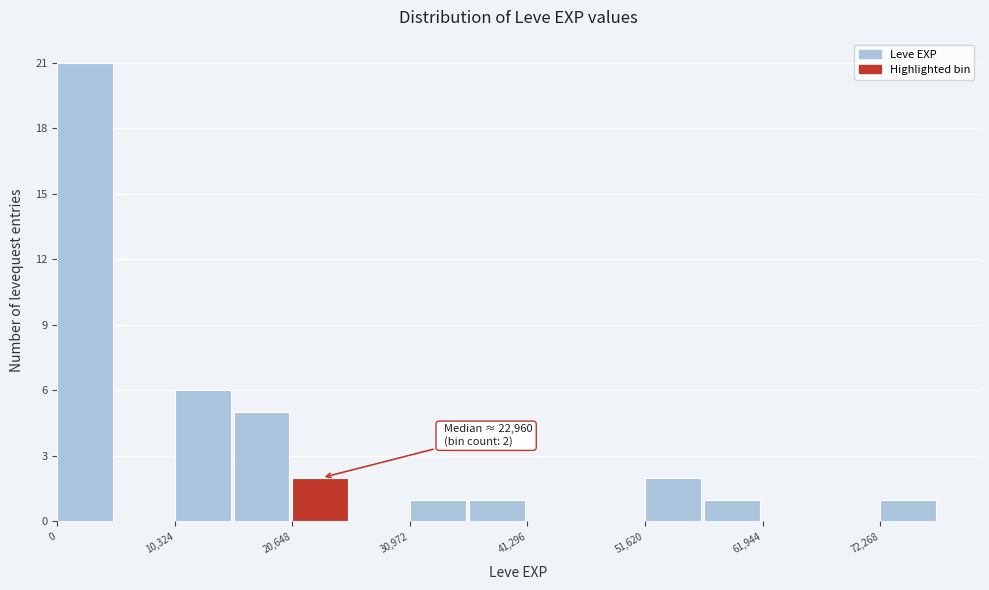

Around what value on the x-axis is the tallest bar? Give the approximate position of its centre, as read against the axis.

2000